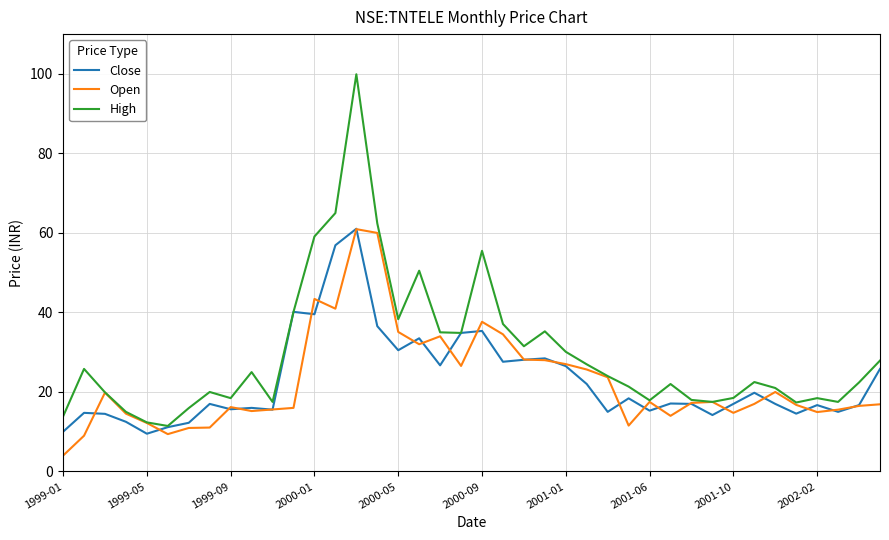

What is the minimum value shown in the chart?

4.0